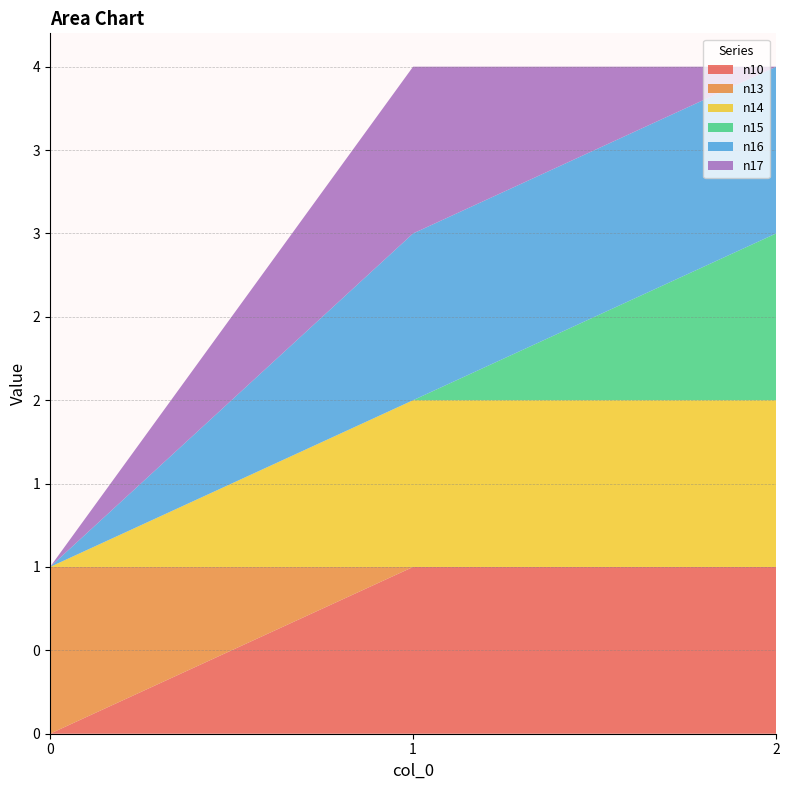

Reading left to right, list all the values displayed in this chart.

n10: 0=0	1=1	2=1
n13: 0=1	1=0	2=0
n14: 0=0	1=1	2=1
n15: 0=0	1=0	2=1
n16: 0=0	1=1	2=1
n17: 0=0	1=1	2=0